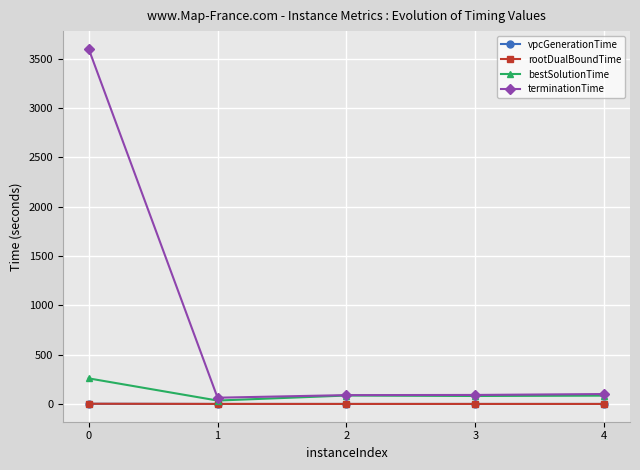

What is the difference between the maximum and minimum values in the terminationTime series?

3538.4